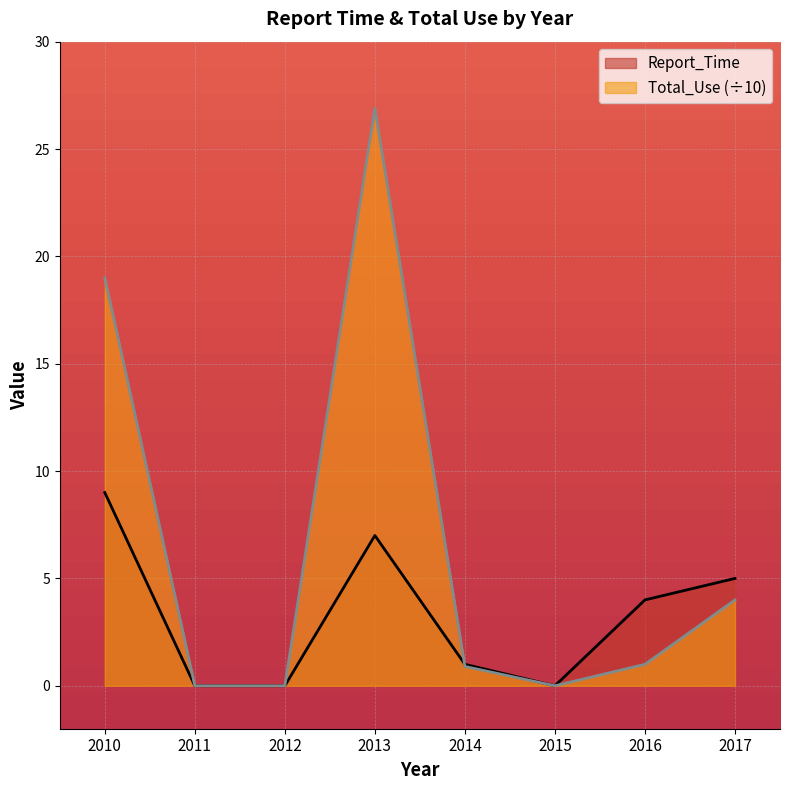

Reading right to left, list all the values displayed in this chart.

Report_Time: 5.0	4.0	0.0	1.0	7.0	0.0	0.0	9.0
Total_Use: 4.0	1.0	0.0	0.9	26.9	0.0	0.0	19.0